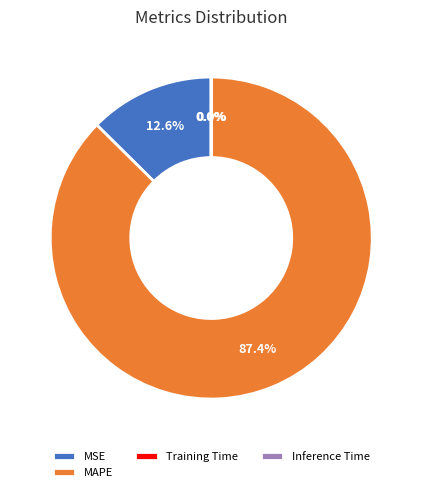

Which slice represents more than half of the pie?

MAPE